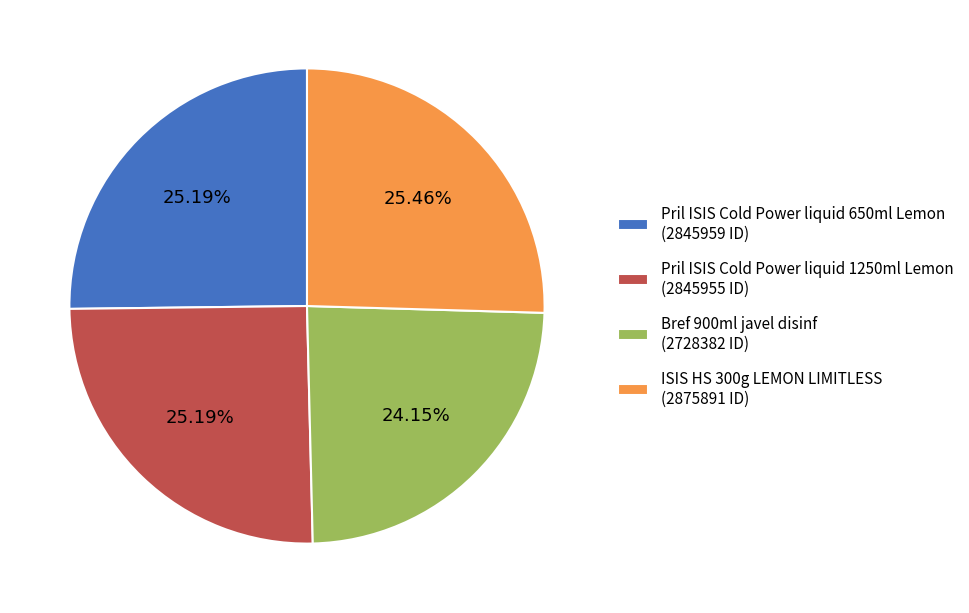

What is the smallest slice in the pie chart?

Bref 900ml javel disinf